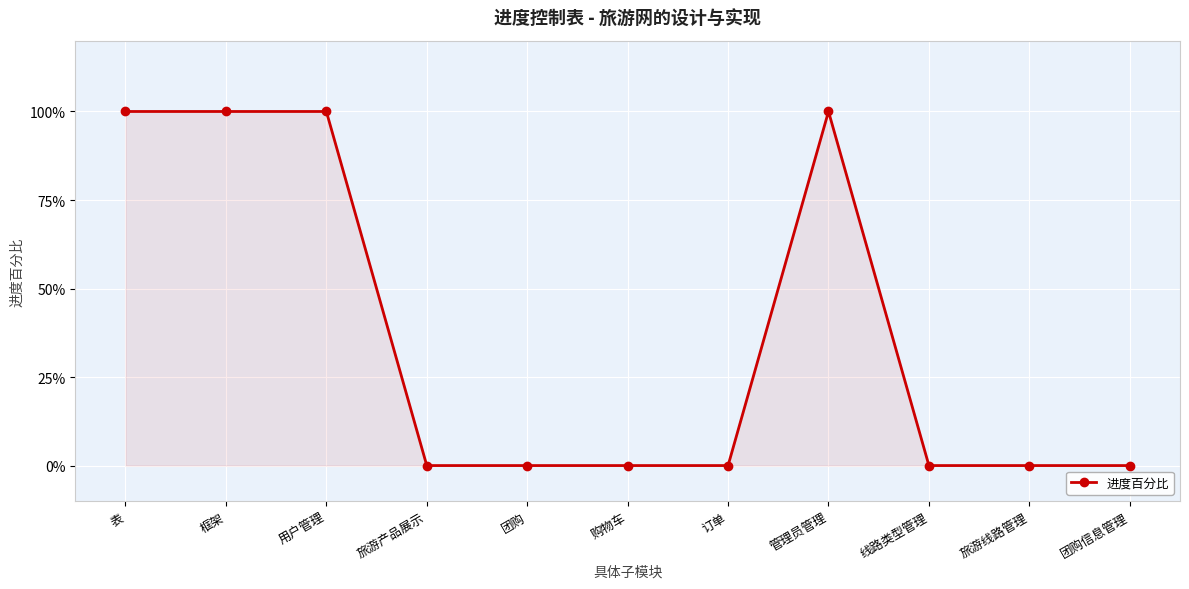

Is this an area chart (filled region under the line)?

Yes